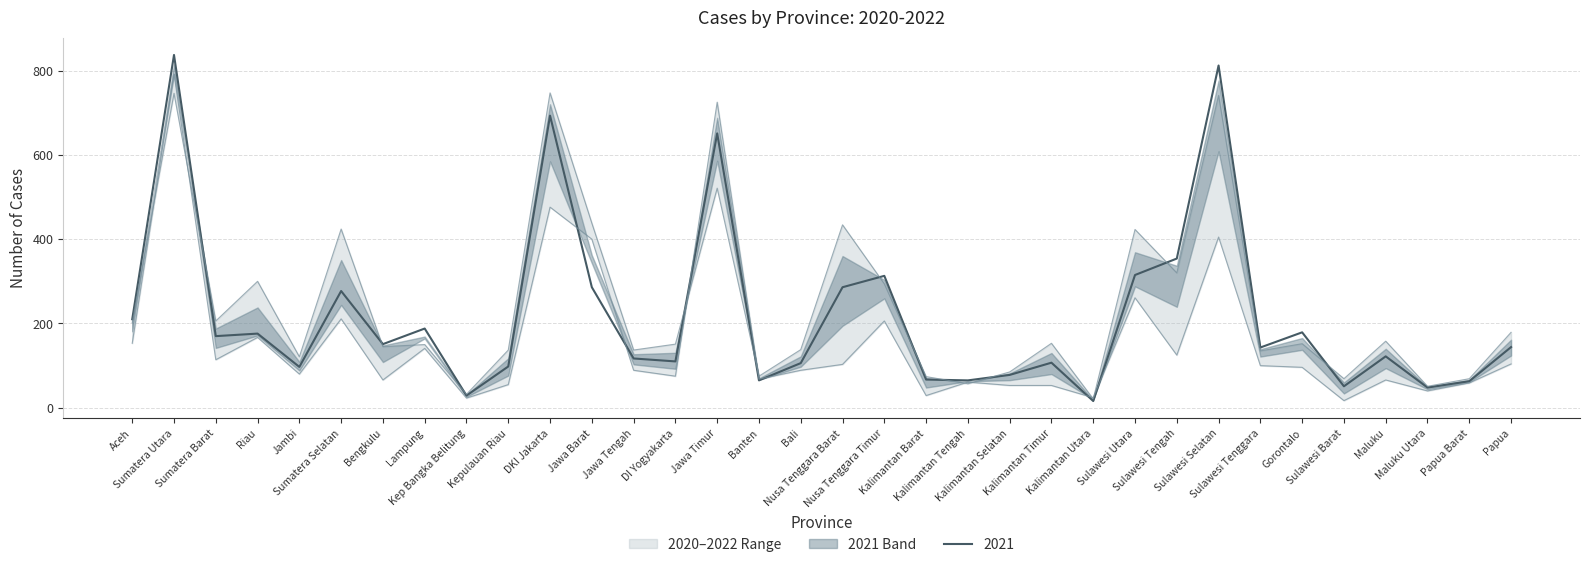

At which label is 2022 closest to 404?

Sulawesi Selatan